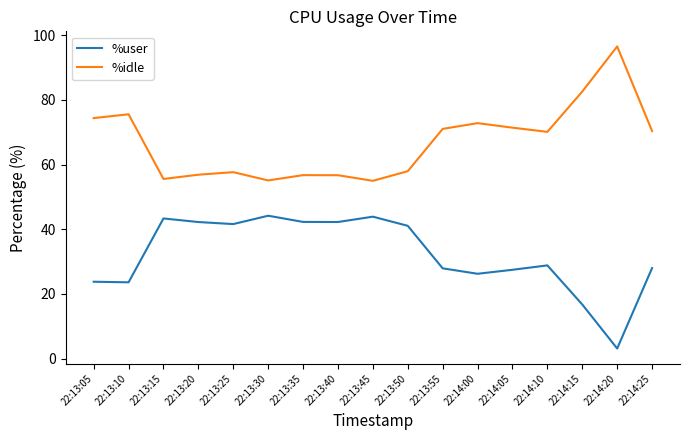

Rank the series by their maximum value, from lowest to highest.

%user, %idle